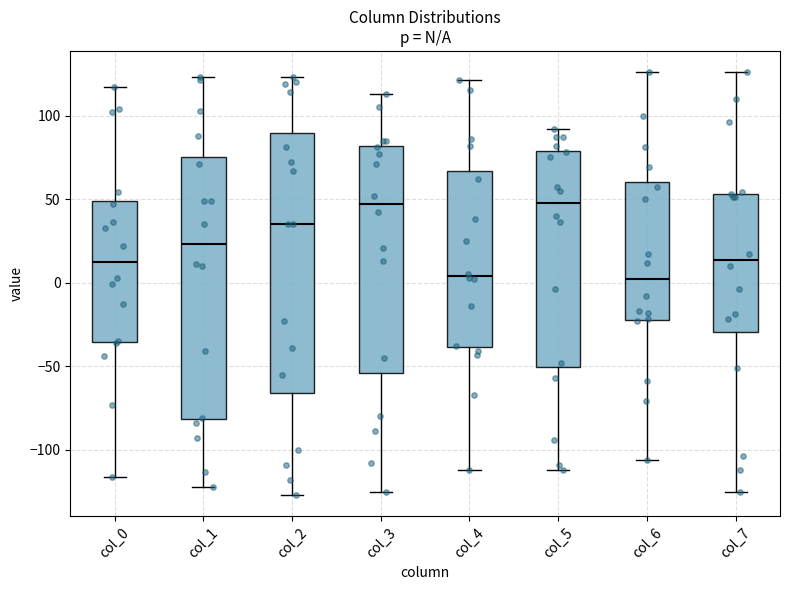

Where is the upper edge of the box for col_2 on the y-axis? The values are not printed on the chart, so give them approximately, as read against the axis.

90